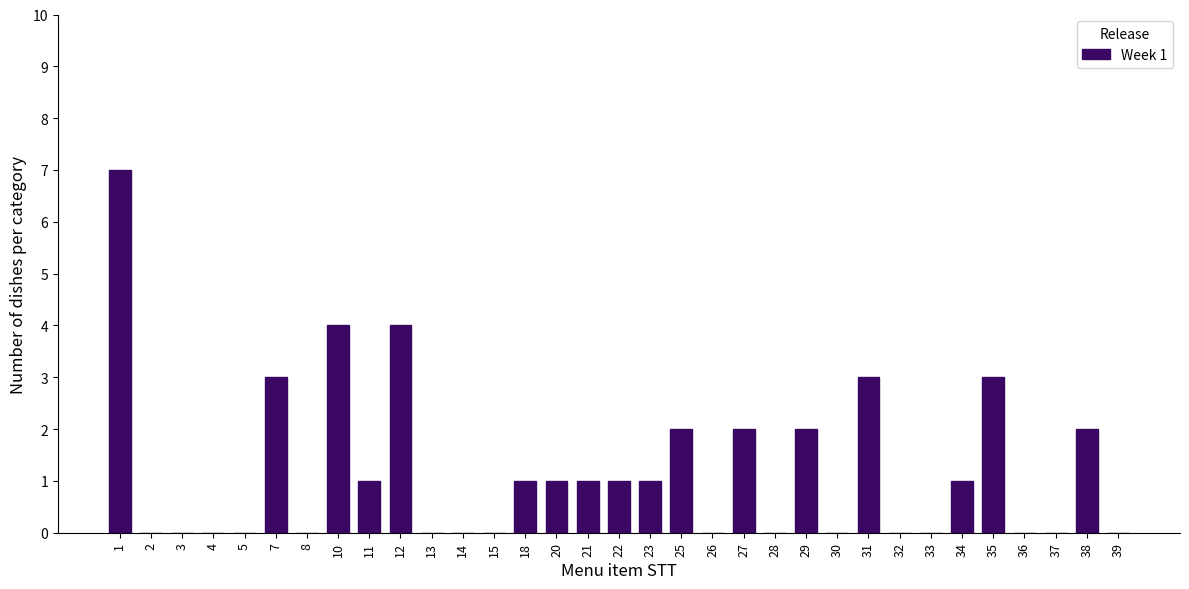

What is the greatest value displayed?

7